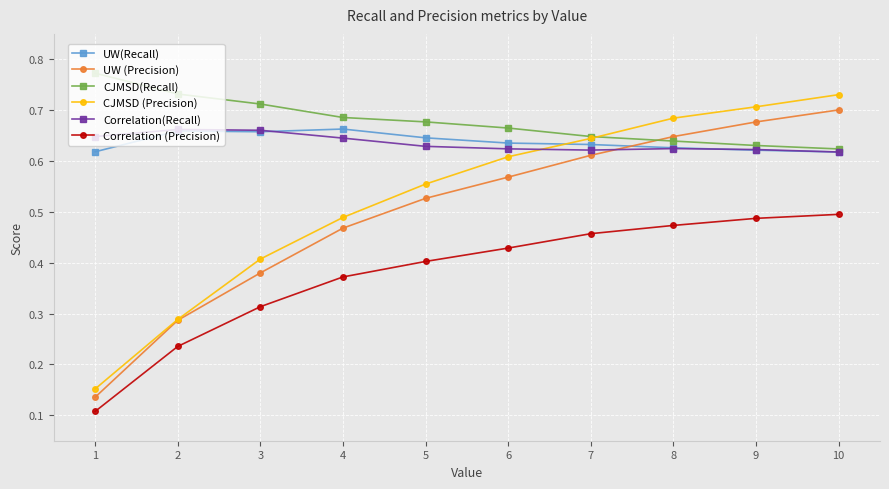

True or false: CJMSD (Precision) has more than 2 points higher than both neighbors.

False